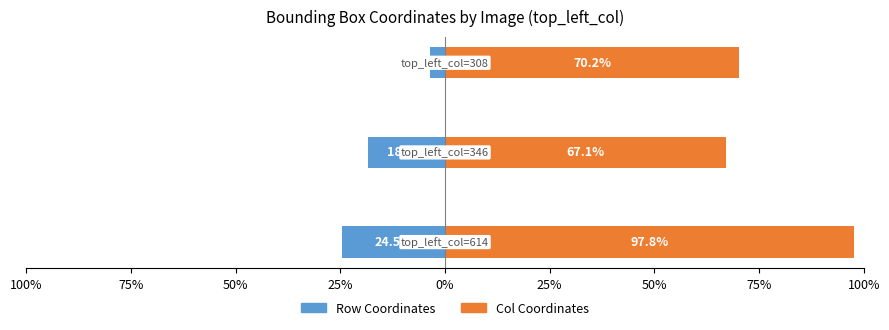

Is it true that Row Coordinates equals -6.0 at 50%?

False